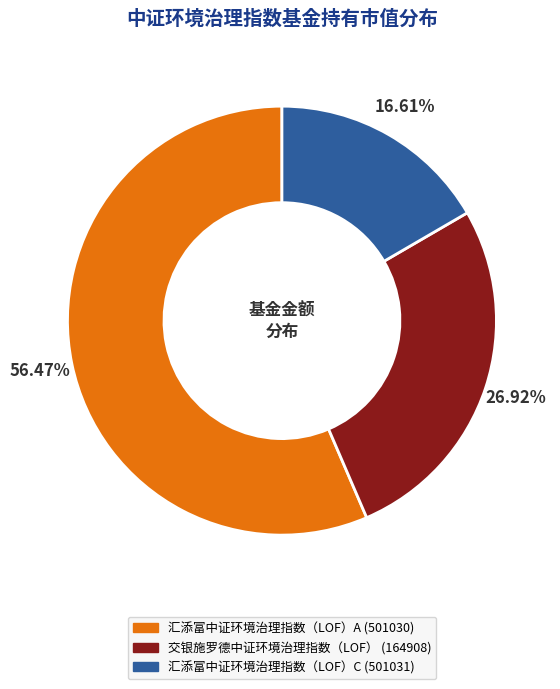

Do 汇添富中证环境治理指数（LOF）A and 交银施罗德中证环境治理指数（LOF） together represent more than half of the pie?

Yes